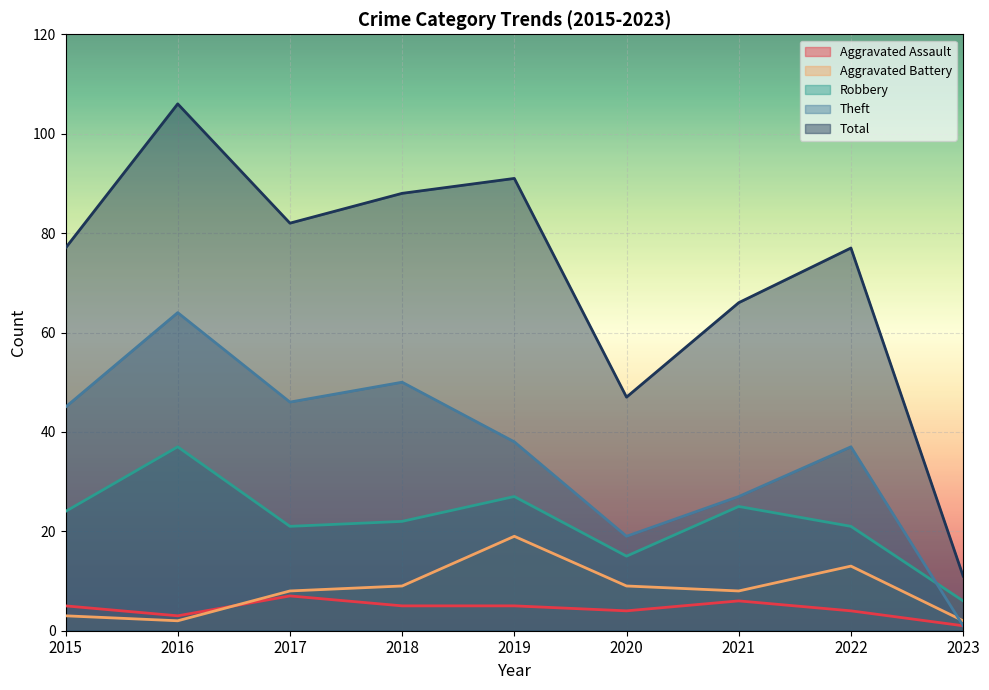

List the labels in order of Total value, smallest first.

2023, 2020, 2021, 2015, 2022, 2017, 2018, 2019, 2016